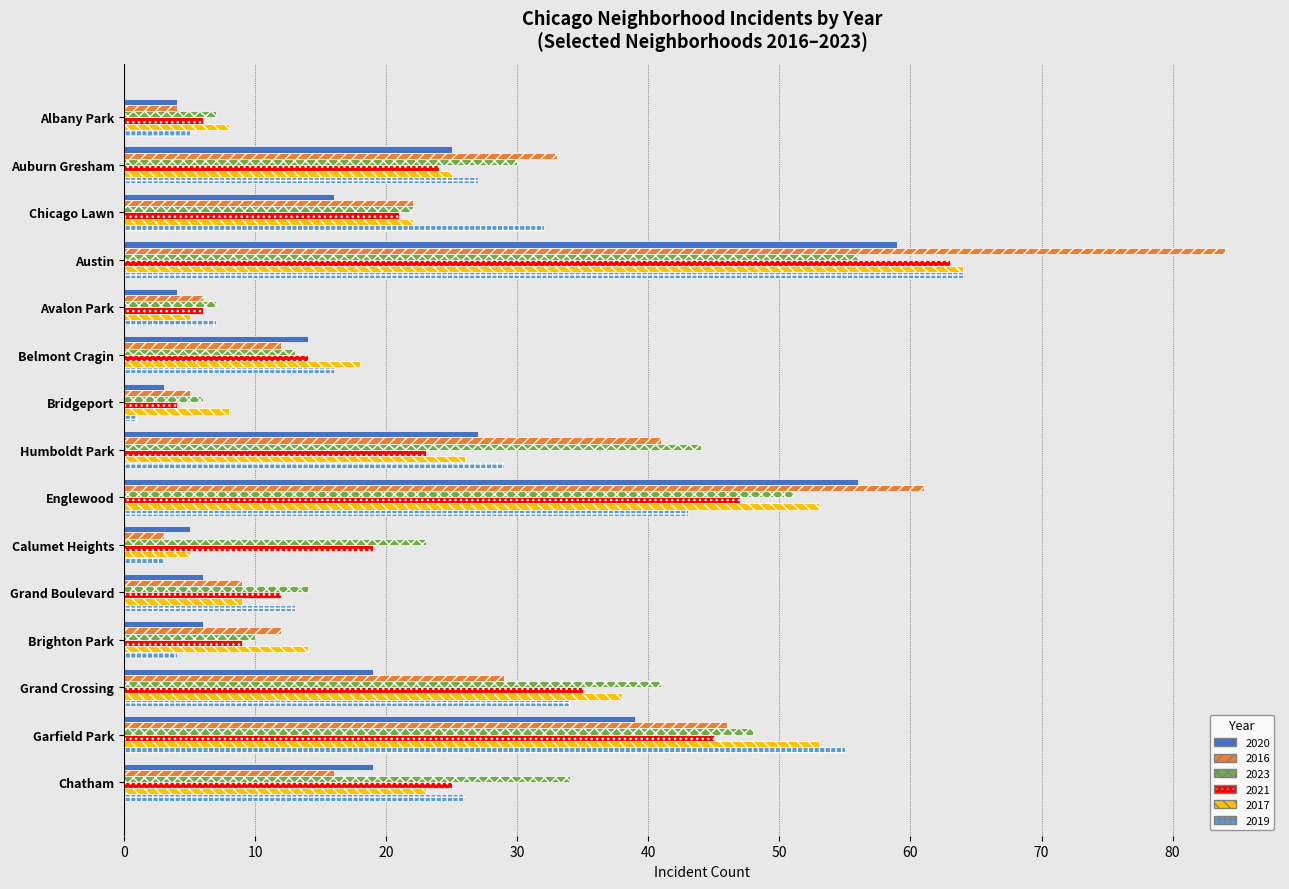

Is the value of 2020 at Chicago Lawn greater than the value of 2019 at Chatham?

No